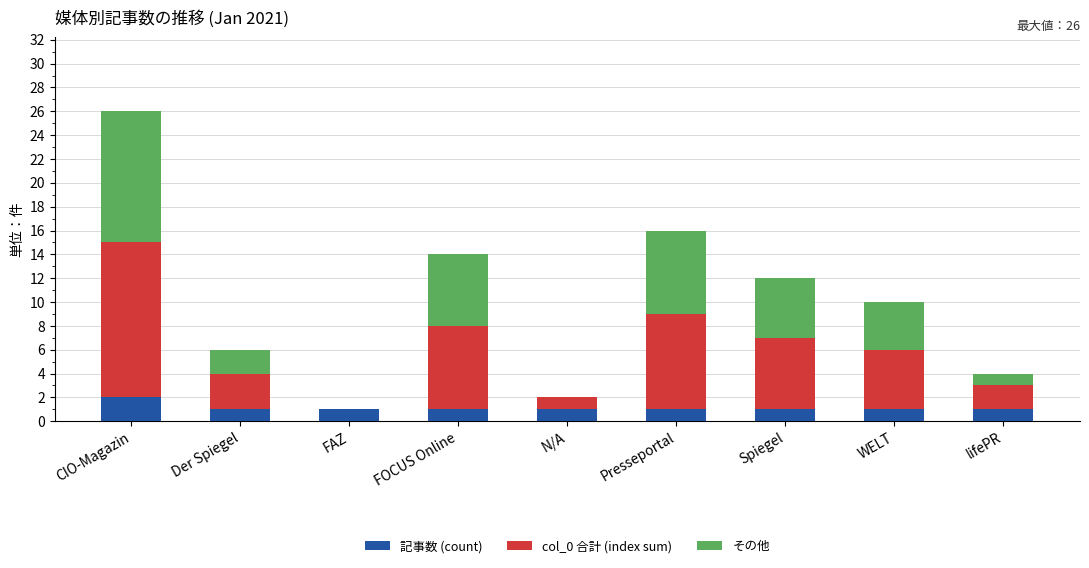

Count the number of categories in the chart.

9